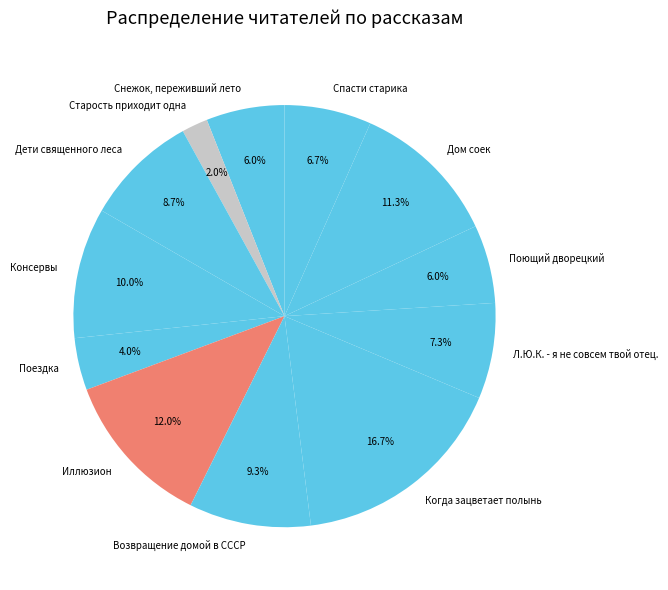

What percentage is the Поющий дворецкий slice, to the nearest percent?

6%